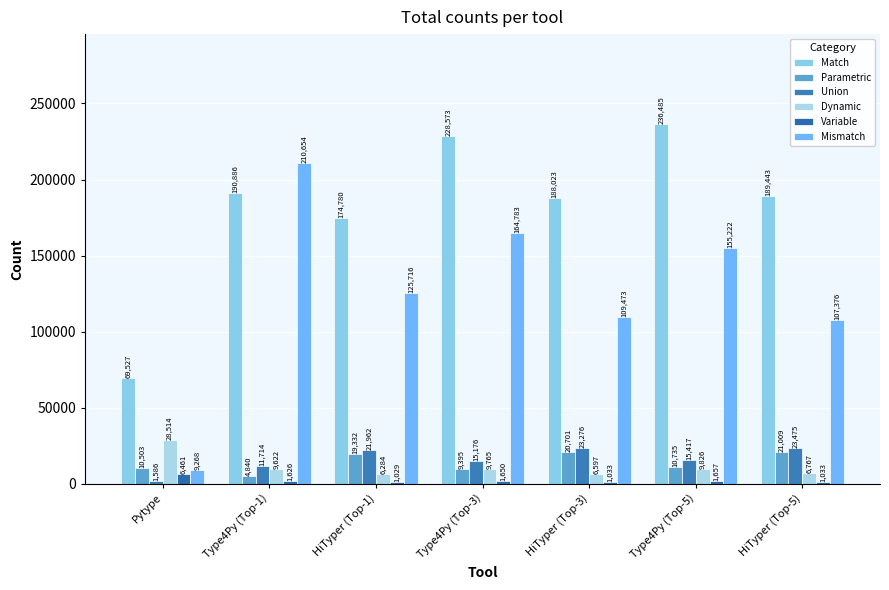

What is the total value across all series at Type4Py (Top-1)?

429342